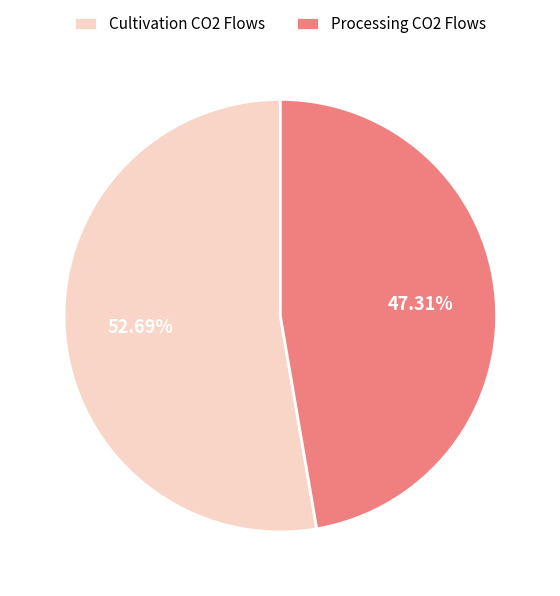

Is there a majority slice in this chart?

Yes